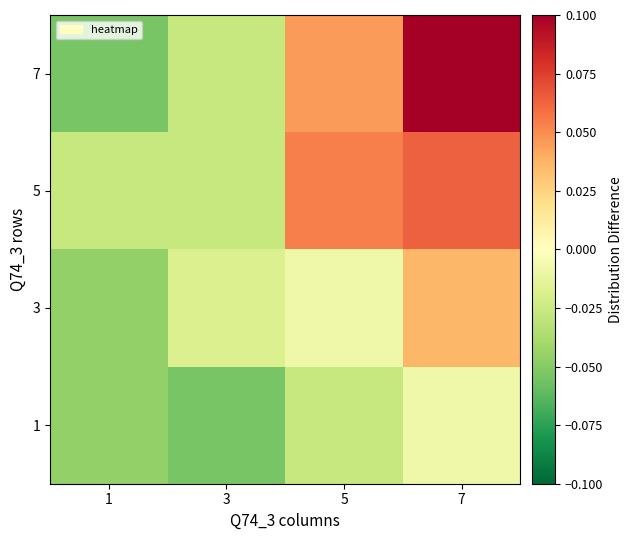

Reading left to right, extract all data points from this chart.

1: 1=-0.0	3=-0.1	5=-0.0	7=-0.0
3: 1=-0.0	3=-0.0	5=-0.0	7=0.0
5: 1=-0.0	3=-0.0	5=0.1	7=0.1
7: 1=-0.1	3=-0.0	5=0.0	7=0.1